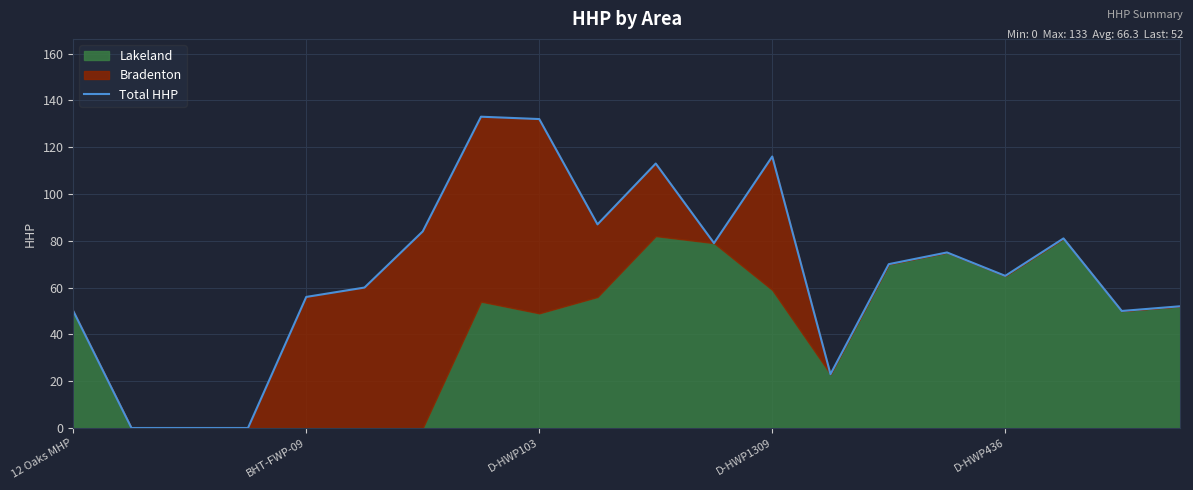

How many points are lower than both their immediate neighbors (excluding endpoints)?

5